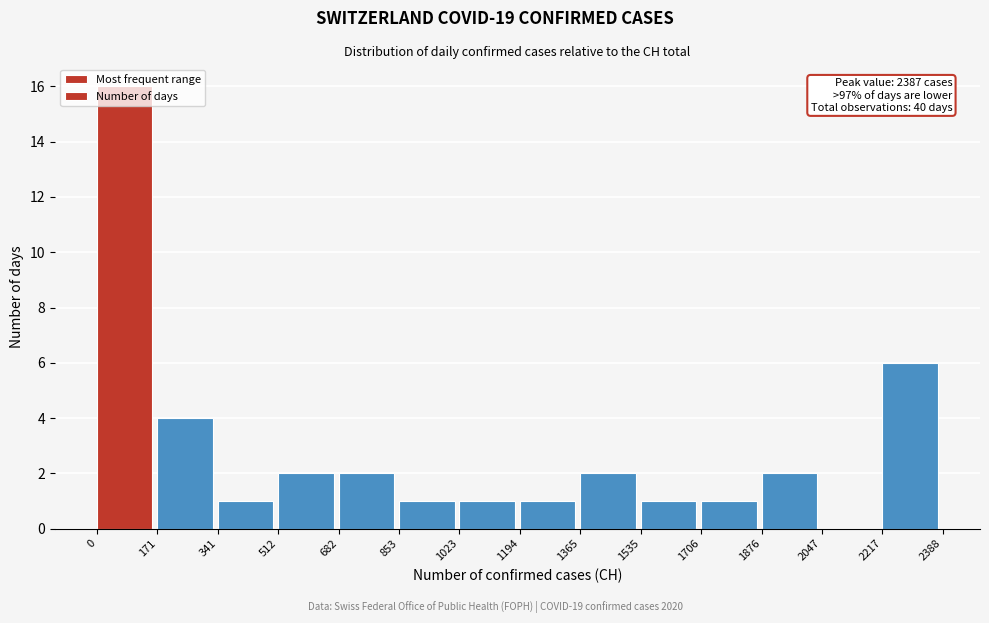

Over which range of the x-axis is the bar tallest?

0 to 171